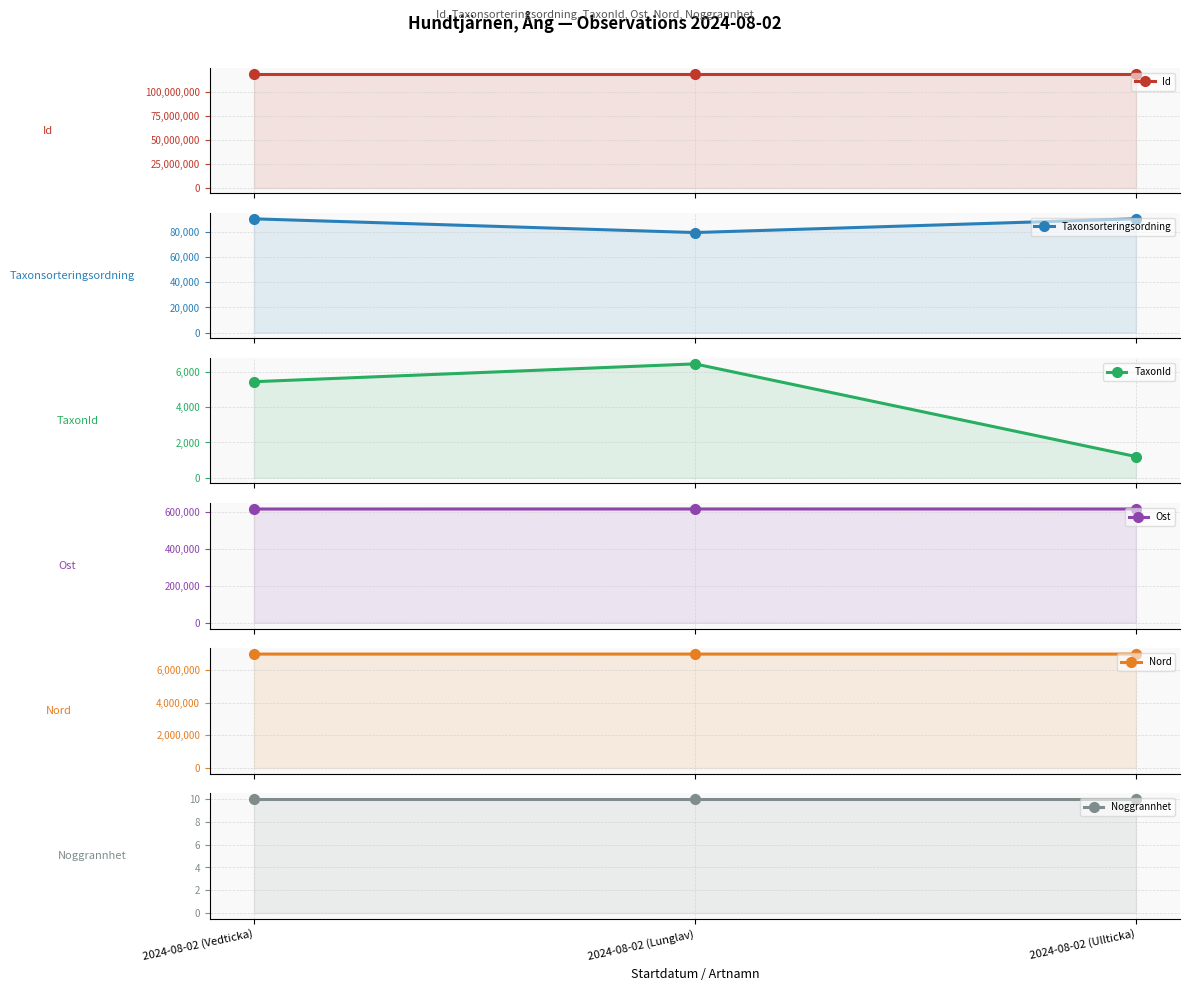

The value of Id at 2024-08-02 (Vedticka) is 50168169. True or false?

False